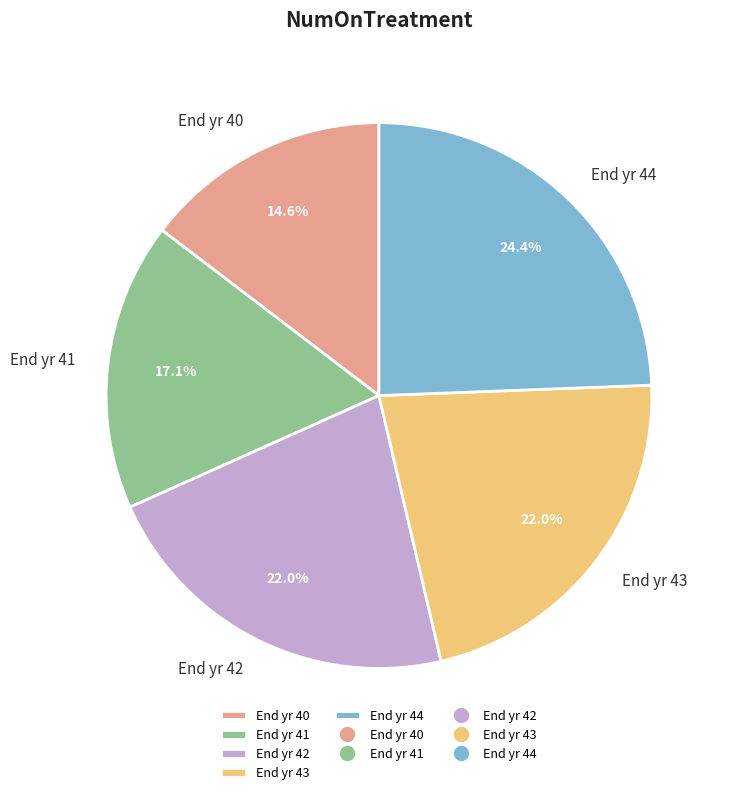

To the nearest percent, what is the difference between the largest and smallest slice percentages?

10%